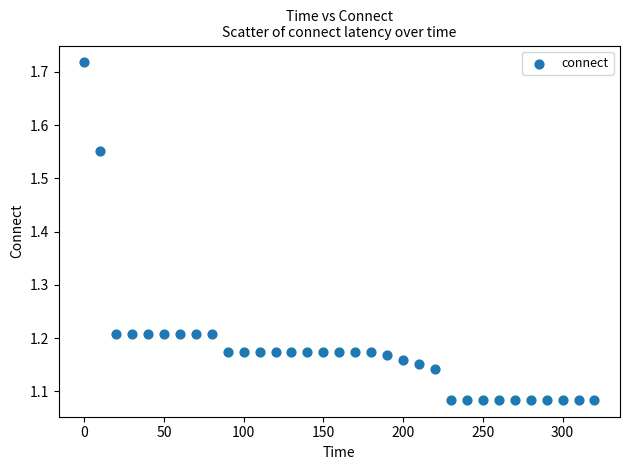

What is the range of X values (max minus min)?

320.0